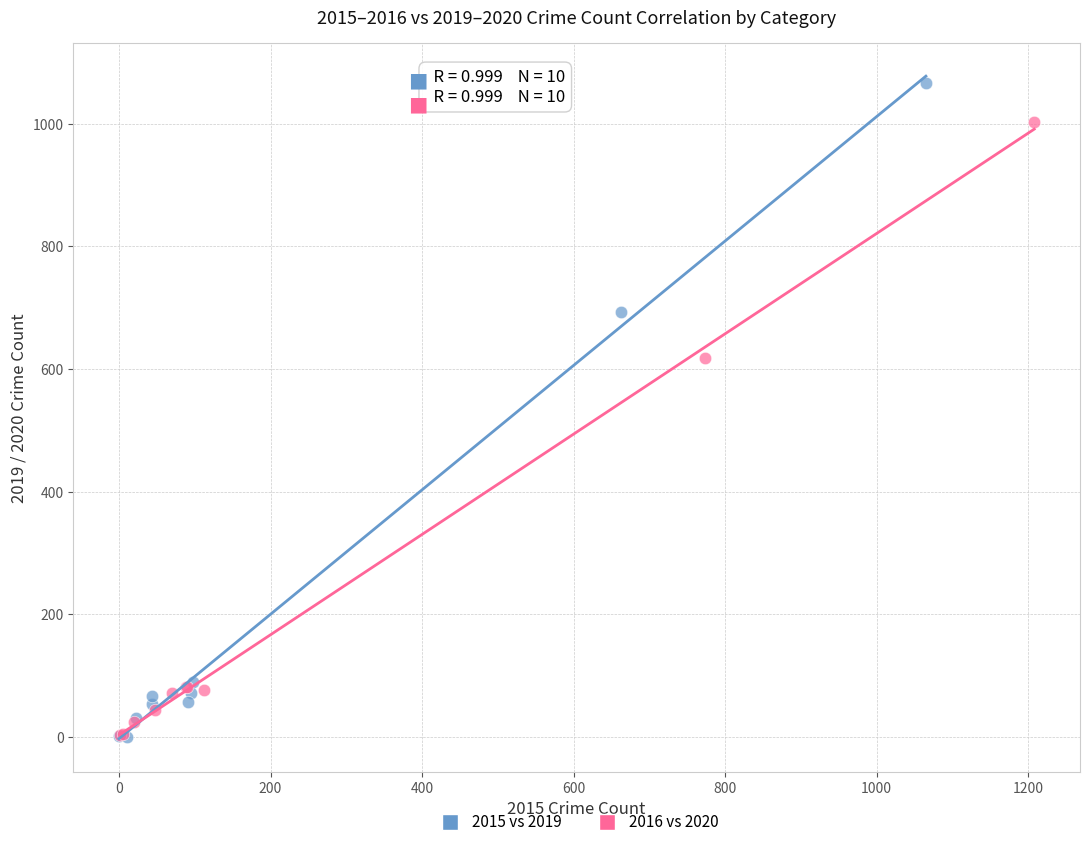

Which series has the widest spread of Y values?

2015 vs 2019